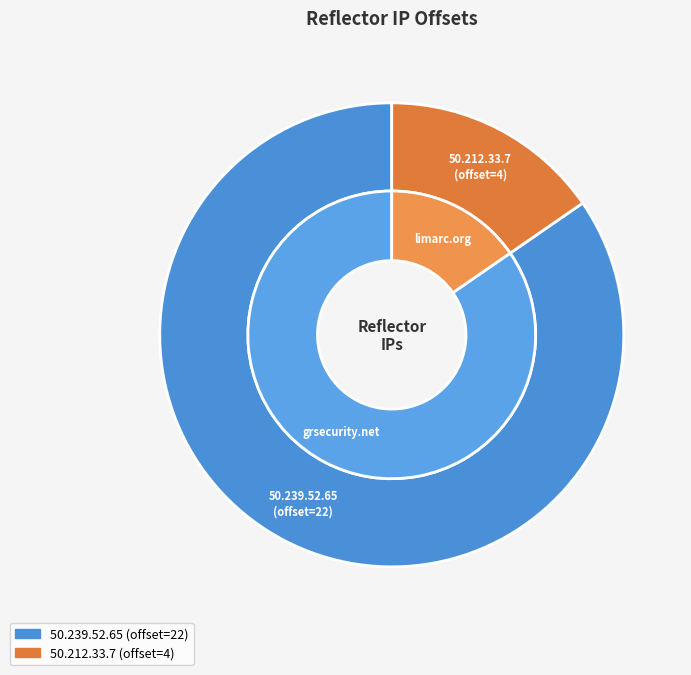

Is there any slice that represents more than half of the pie?

Yes